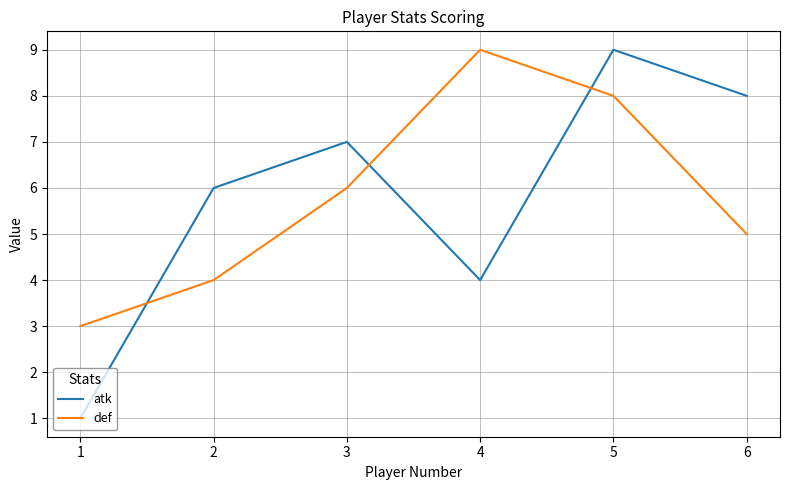

What is the approximate value of atk at 3?

7